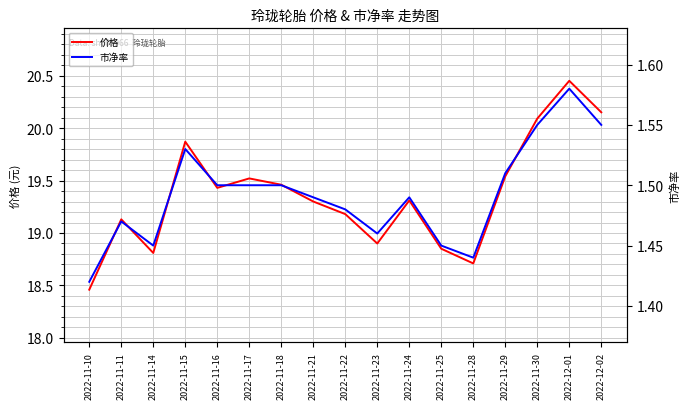

True or false: 价格 has more than 2 points higher than both neighbors.

True